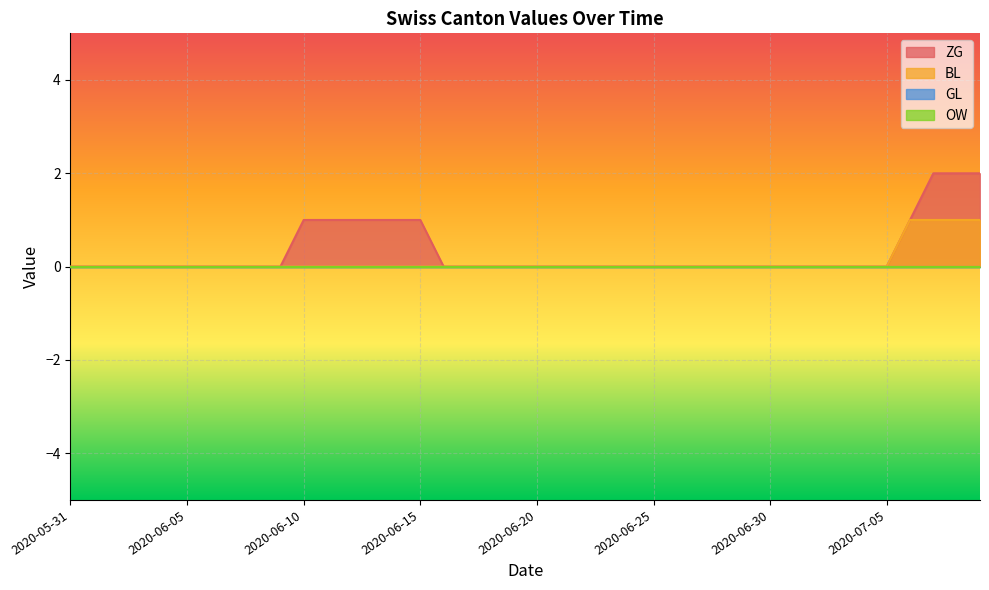

Rank the categories by BL value from lowest to highest.

2020-05-31, 2020-06-01, 2020-06-02, 2020-06-03, 2020-06-04, 2020-06-05, 2020-06-06, 2020-06-07, 2020-06-08, 2020-06-09, 2020-06-10, 2020-06-11, 2020-06-12, 2020-06-13, 2020-06-14, 2020-06-15, 2020-06-16, 2020-06-17, 2020-06-18, 2020-06-19, 2020-06-20, 2020-06-21, 2020-06-22, 2020-06-23, 2020-06-24, 2020-06-25, 2020-06-26, 2020-06-27, 2020-06-28, 2020-06-29, 2020-06-30, 2020-07-01, 2020-07-02, 2020-07-03, 2020-07-04, 2020-07-05, 2020-07-06, 2020-07-07, 2020-07-08, 2020-07-09